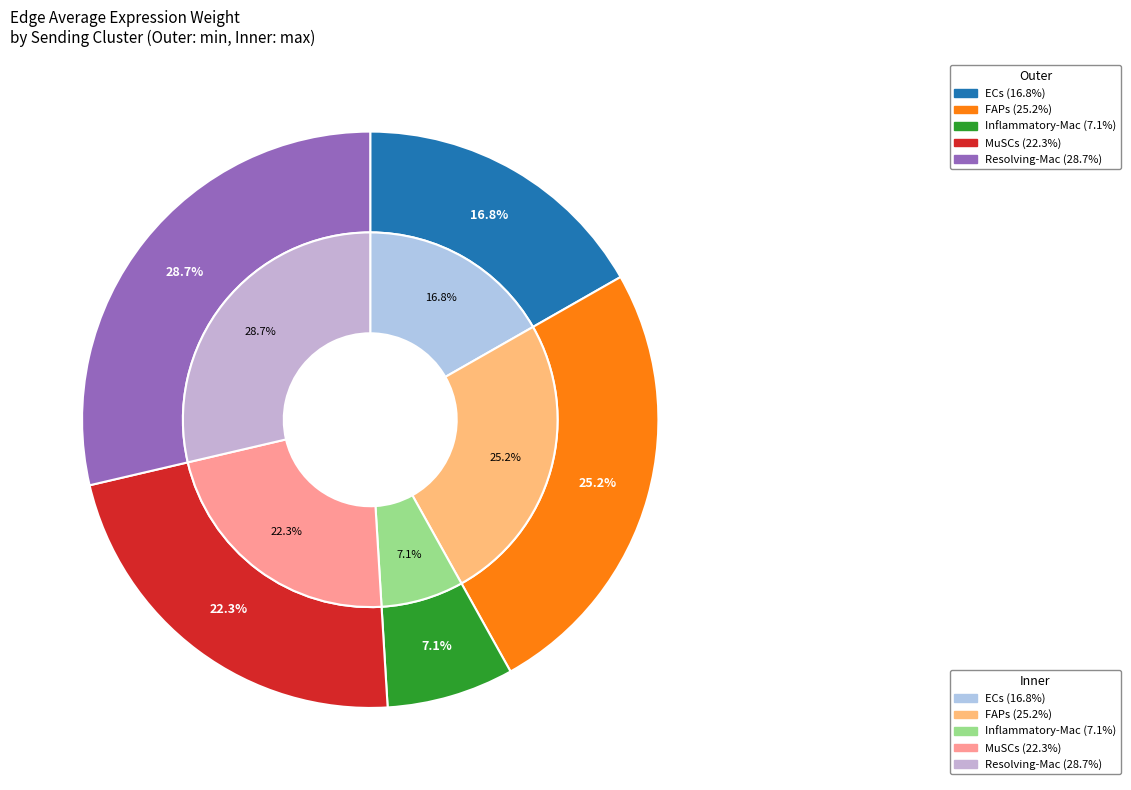

To the nearest percent, what is the difference between the largest and smallest slice percentages?

22%